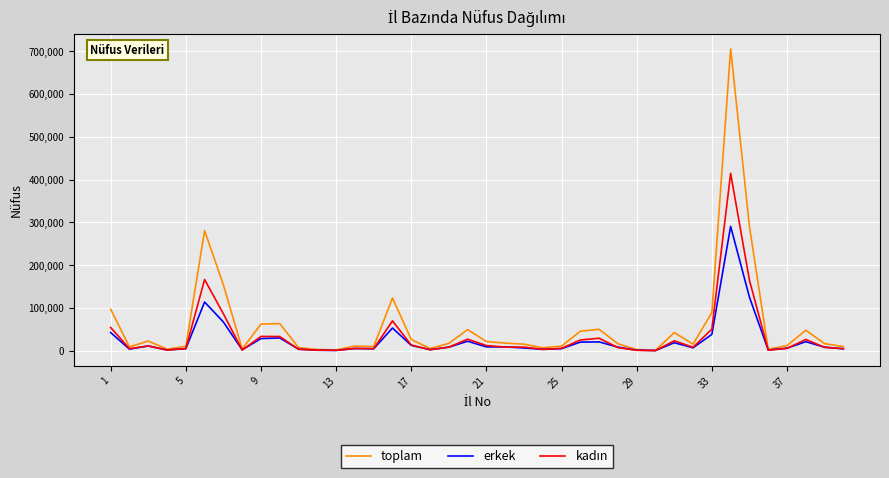

What is the greatest value displayed?

705408